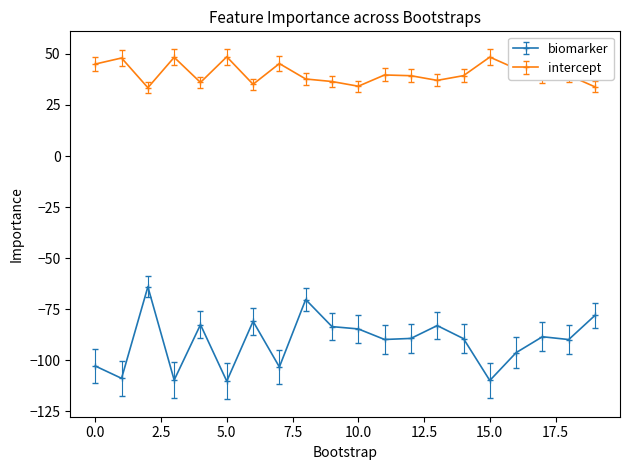

Which series has the largest total across all categories?

intercept